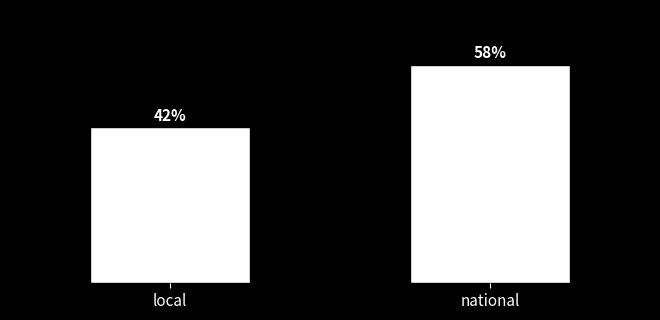

What is the label of the 1st bar from the left?

local